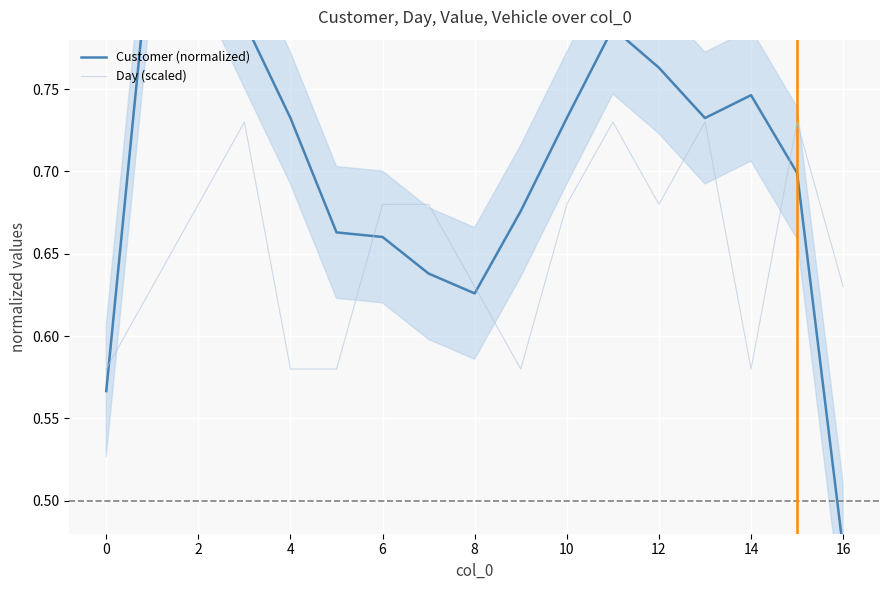

At how many categories does at least one series exceed 0?

17